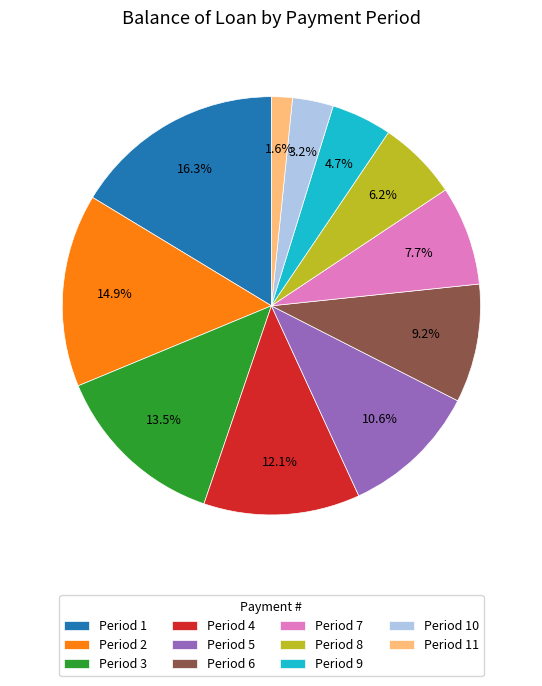

How many segments does this pie chart have?

11